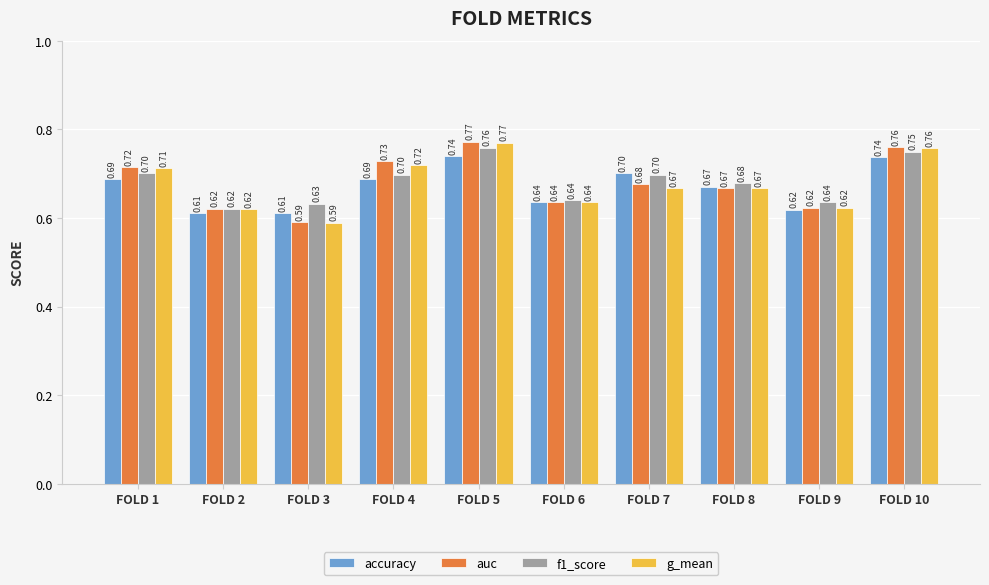

What is the difference between the maximum and minimum values in the auc series?

0.2